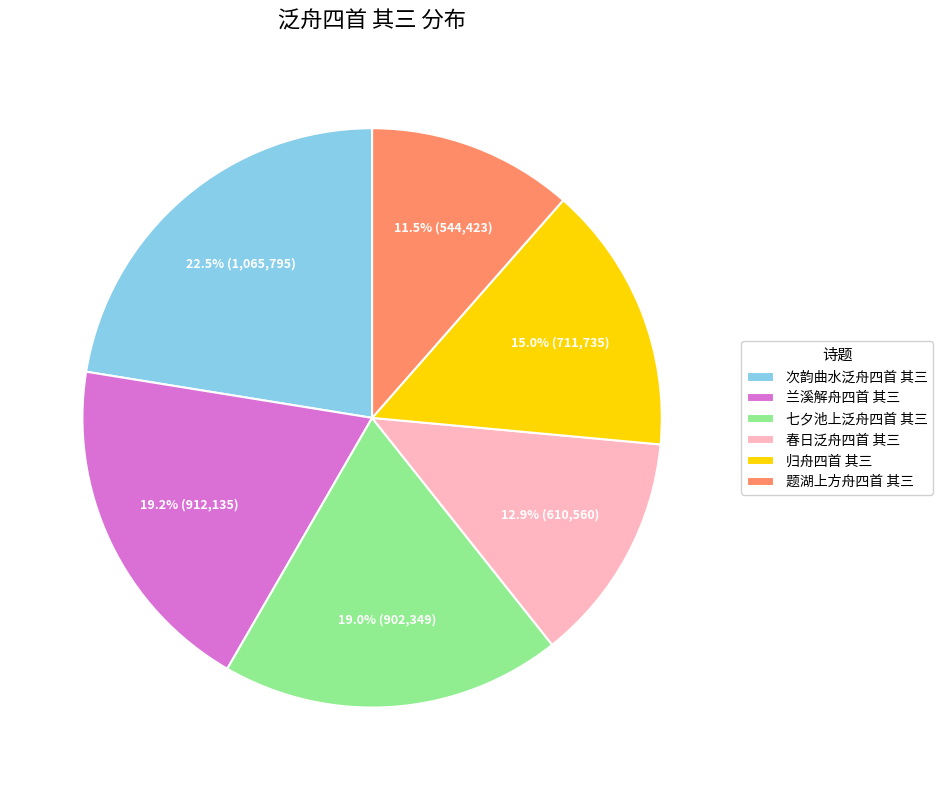

True or false: 题湖上方舟四首 其三 accounts for 19% of the total.

False